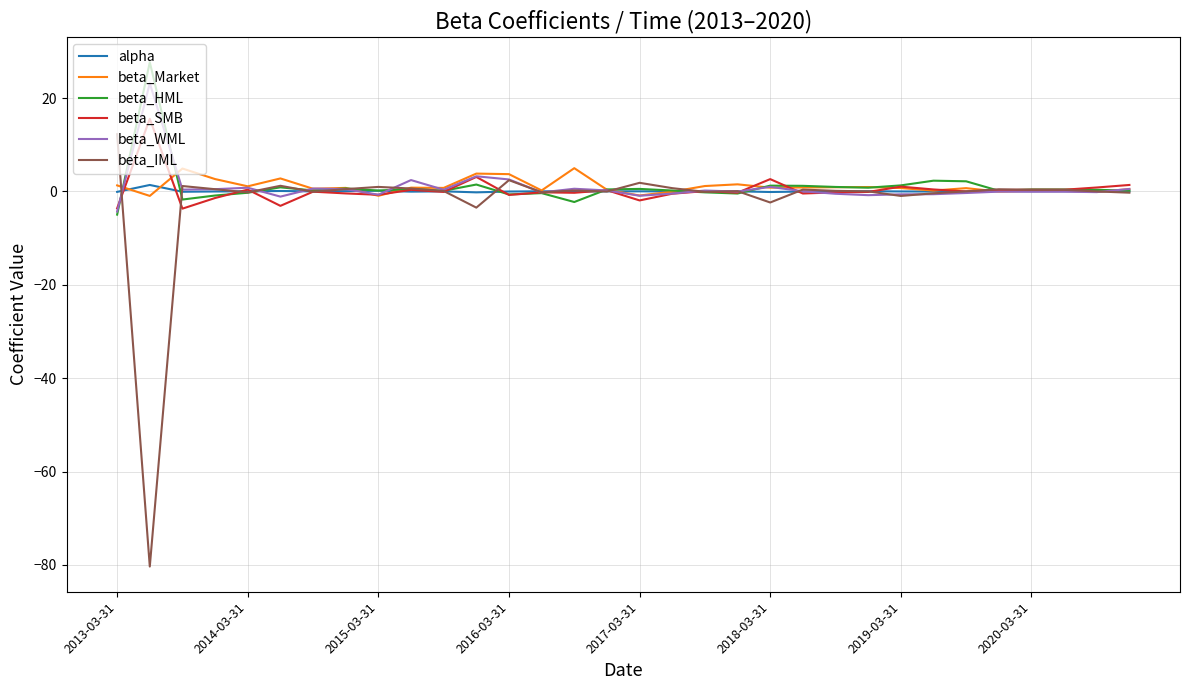

Which series has the widest spread of values?

beta_IML